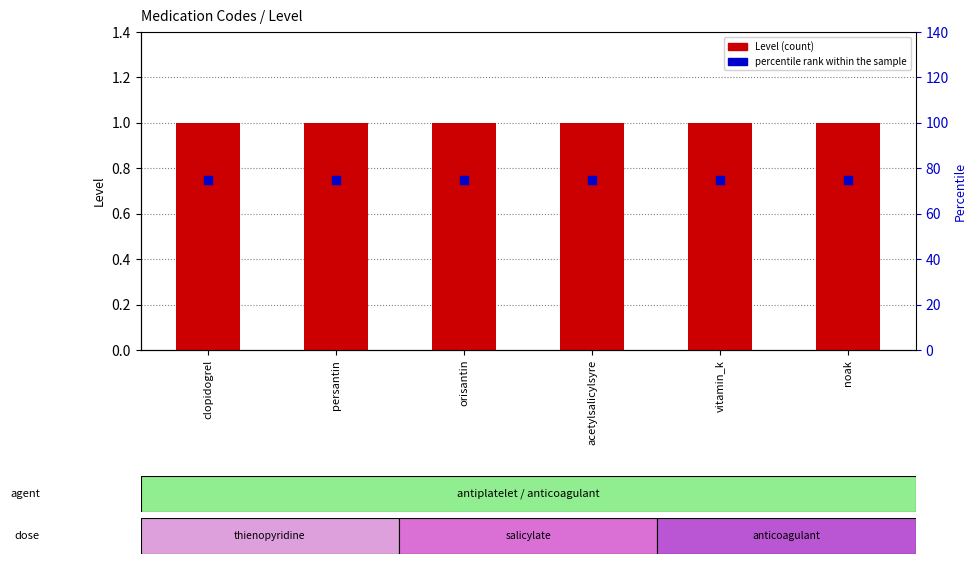

At how many categories does at least one series exceed 59?

6